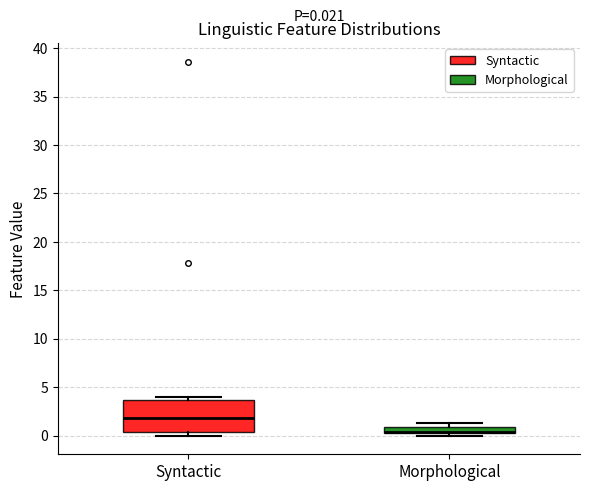

Which box is the tallest, from its lower edge to its upper edge?

Syntactic